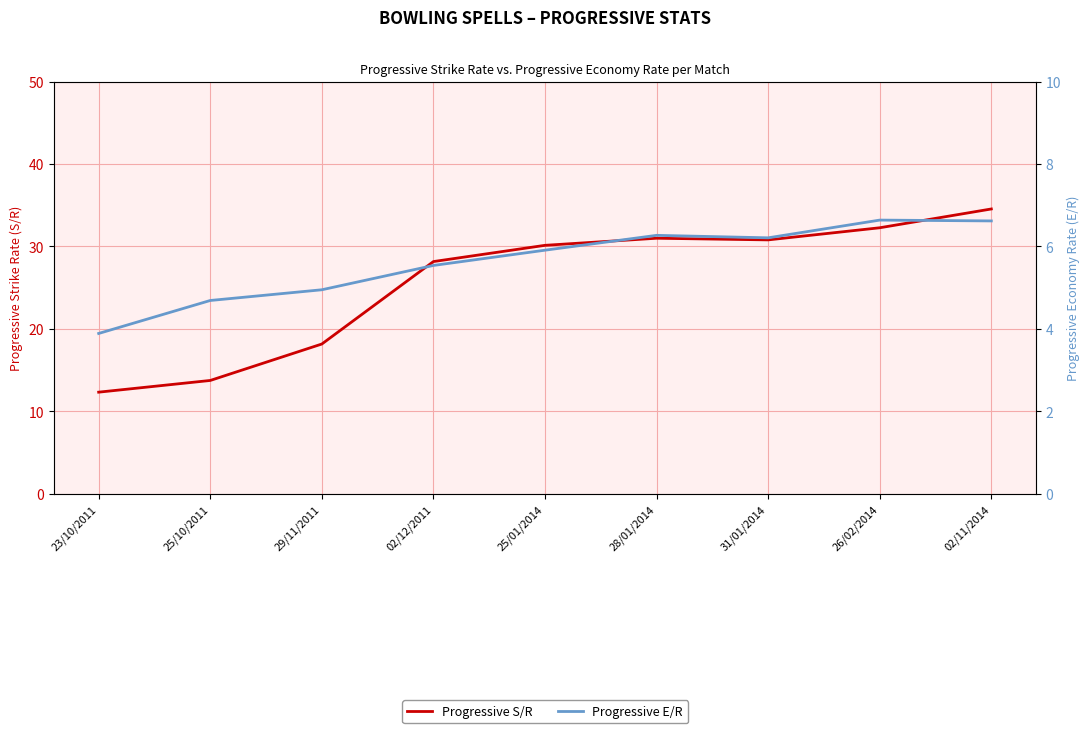

Which has a higher value, 23/10/2011 or 29/11/2011?

29/11/2011